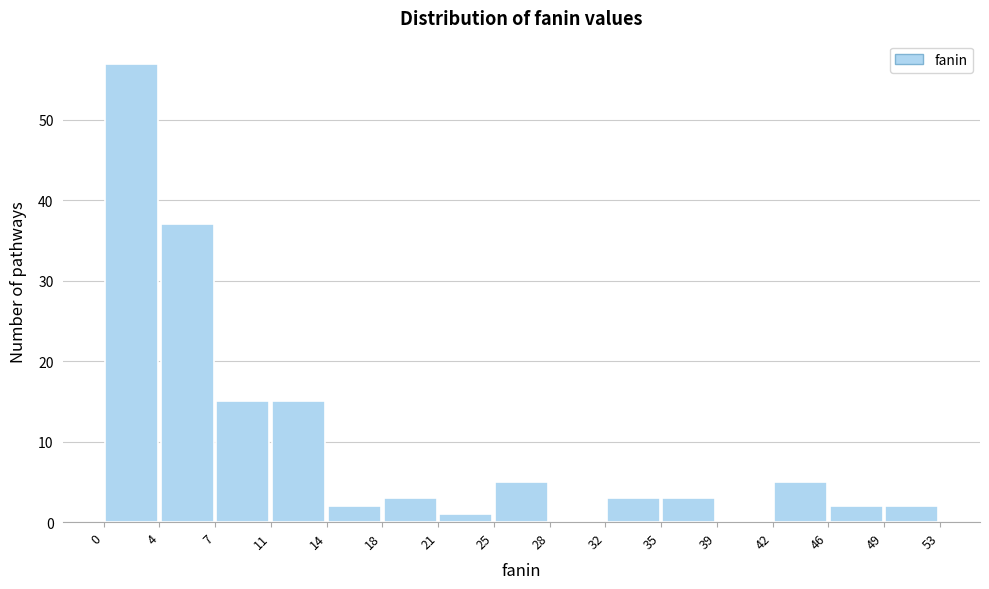

Reading left to right, transcribe this chart: for each bar, give the range it covers on the x-axis and its height. The values are not printed on the chart, so give them approximately, as read against the axis.

0 to 4: 57
4 to 7: 37
7 to 11: 15
11 to 14: 15
14 to 18: 2
18 to 21: 3
21 to 25: 1
25 to 28: 5
28 to 32: 0
32 to 35: 3
35 to 39: 3
39 to 42: 0
42 to 46: 5
46 to 49: 2
49 to 53: 2